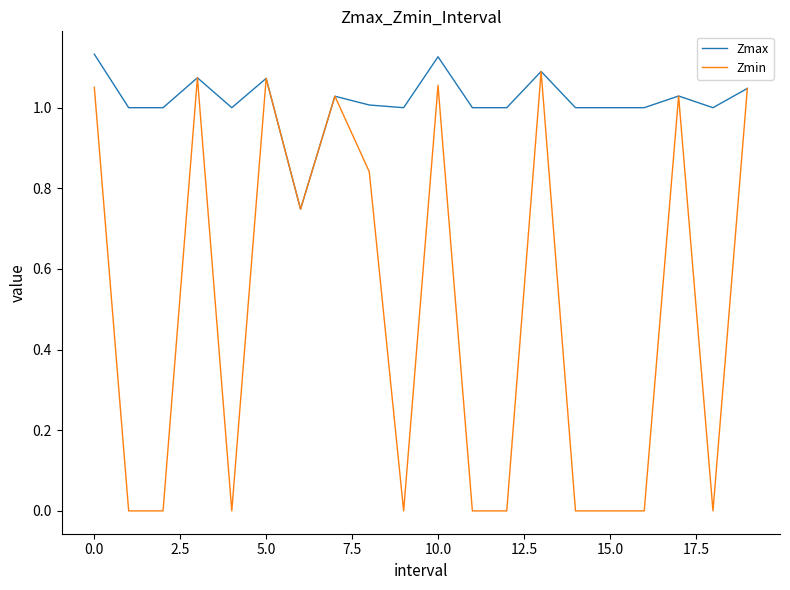

Rank the series by their average value, from lowest to highest.

Zmin, Zmax